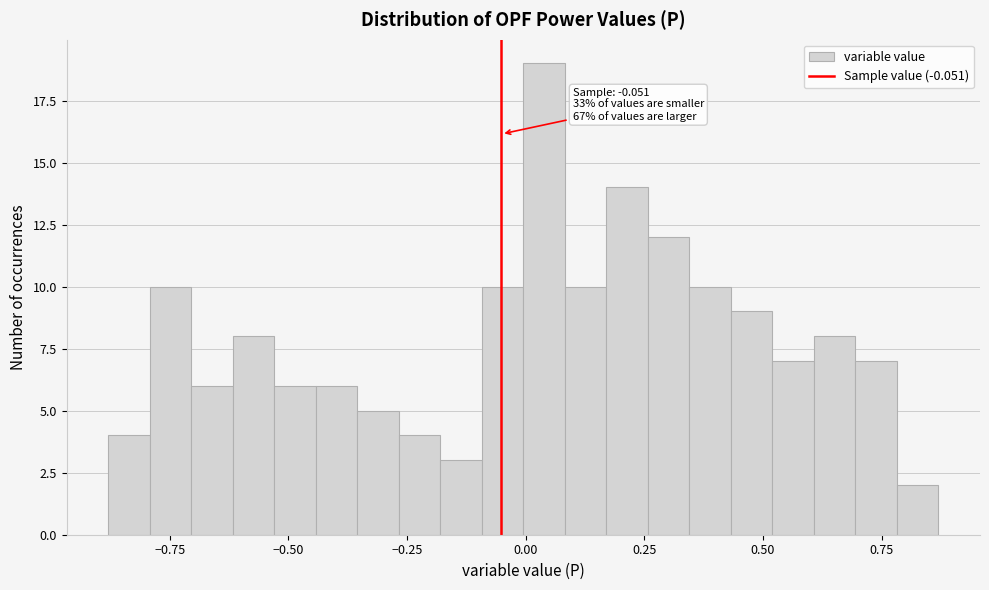

Around what value on the x-axis is the tallest bar? Give the approximate position of its centre, as read against the axis.

0.05